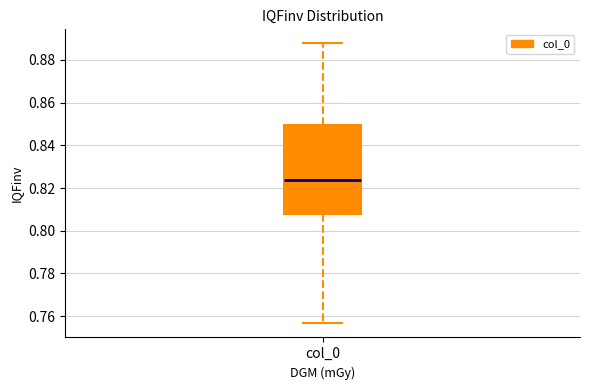

Where does the upper whisker of the box for col_0 end on the y-axis? The values are not printed on the chart, so give them approximately, as read against the axis.

0.888